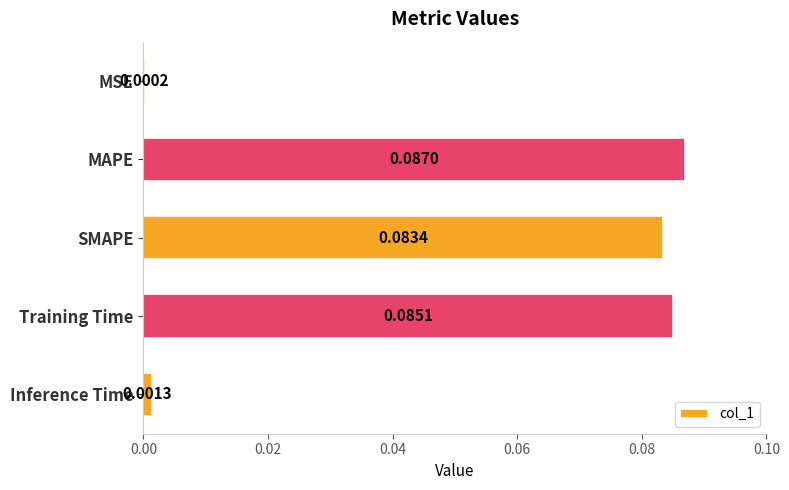

What is the sum of all values?

0.3